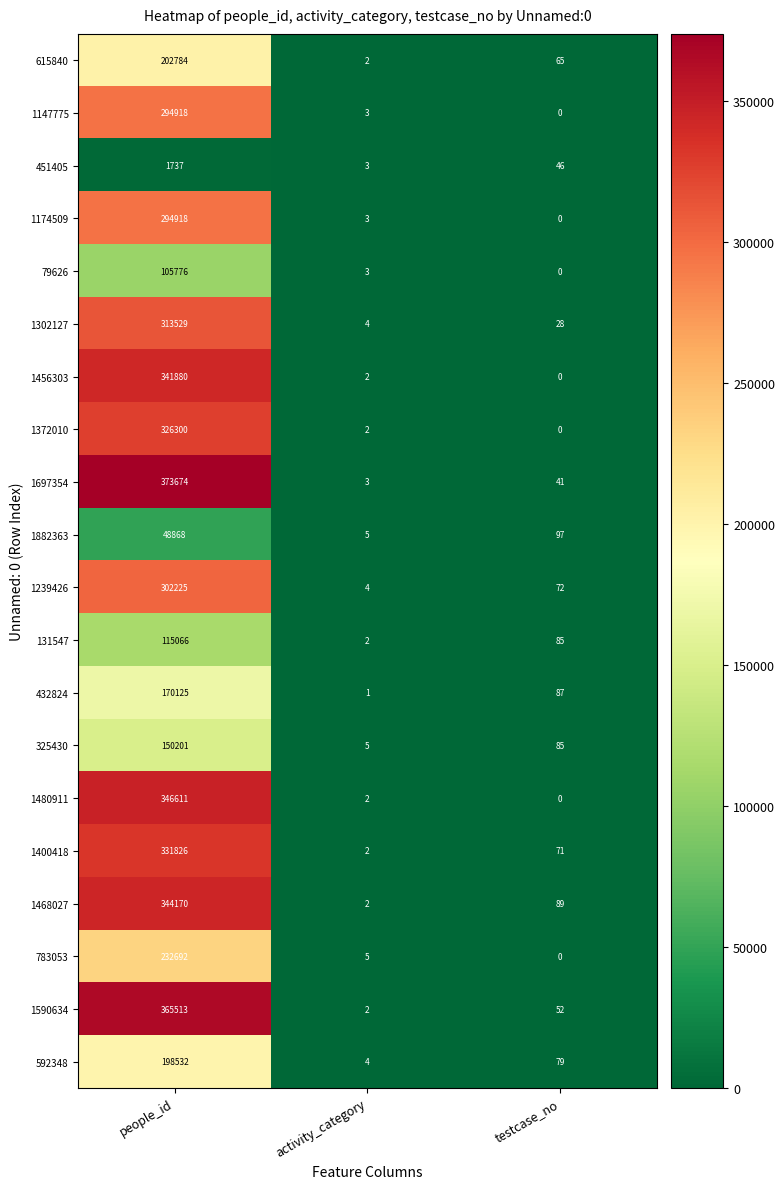

At which label does 592348 reach its peak?

people_id